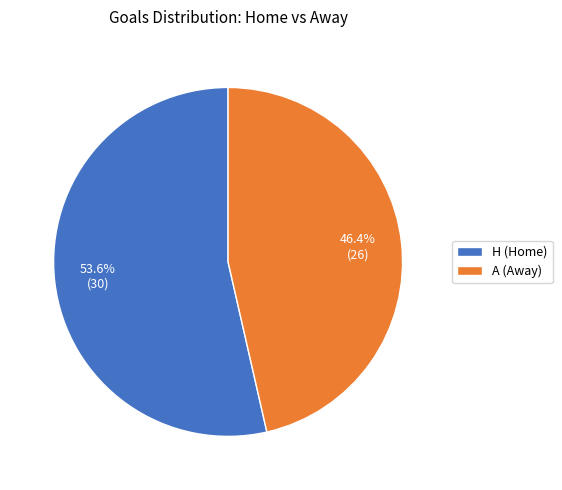

Which slice represents more than half of the pie?

H